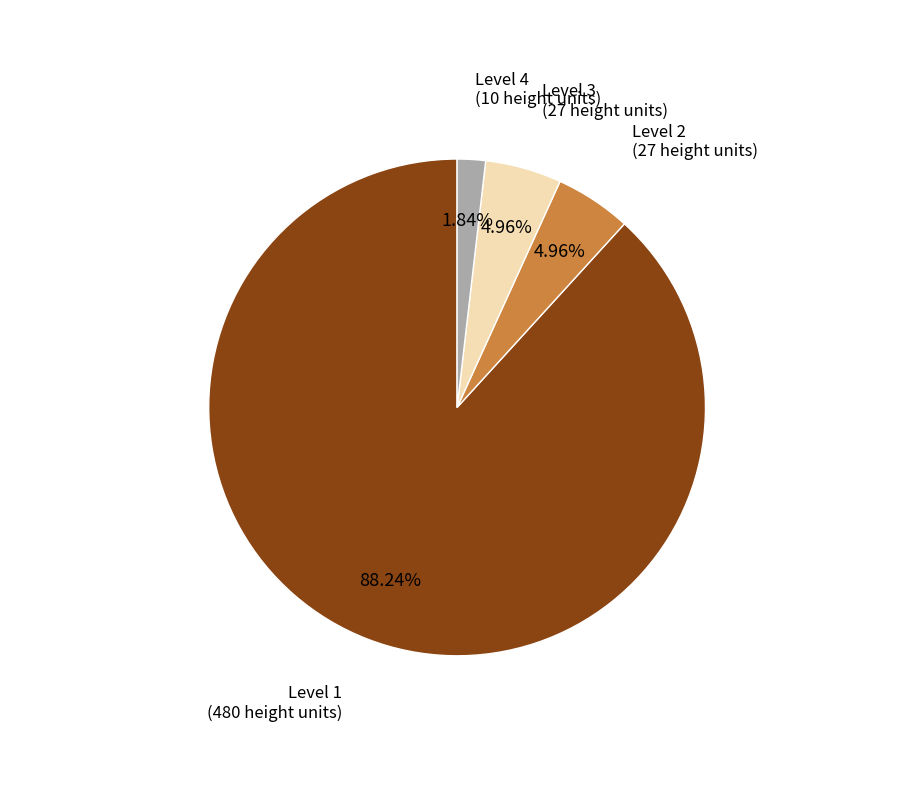

Is there any slice that represents more than half of the pie?

Yes